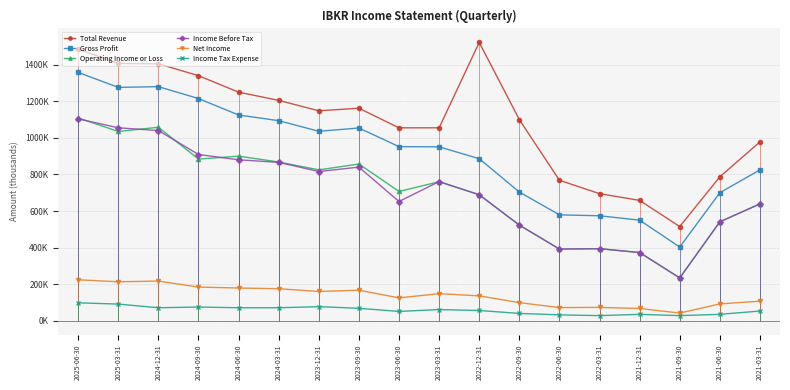

Reading left to right, transcribe all the data shown in this chart.

Total Revenue: 1485000	1407000	1405000	1340000	1250000	1205000	1148000	1162000	1055000	1055000	1522000	1100000	768000	695000	658000	515000	787000	978000
Gross Profit: 1358000	1276000	1280000	1215000	1125000	1094000	1036000	1054000	952000	951000	886000	704000	579000	574000	550000	403000	700000	825000
Operating Income or Loss: 1109000	1035000	1058000	884000	900000	868000	825000	857000	707000	760000	689000	523000	392000	394000	373000	234000	541000	639000
Income Before Tax: 1104000	1055000	1040000	909000	880000	866000	816000	840000	652000	761000	689000	523000	392000	394000	373000	234000	541000	639000
Net Income: 224000	213000	217000	184000	179000	175000	160000	167000	125000	148000	136000	99000	72000	73000	67000	42000	92000	107000
Income Tax Expense: 98000	91000	71000	75000	71000	71000	77000	68000	51000	61000	56000	40000	32000	28000	35000	28000	35000	53000